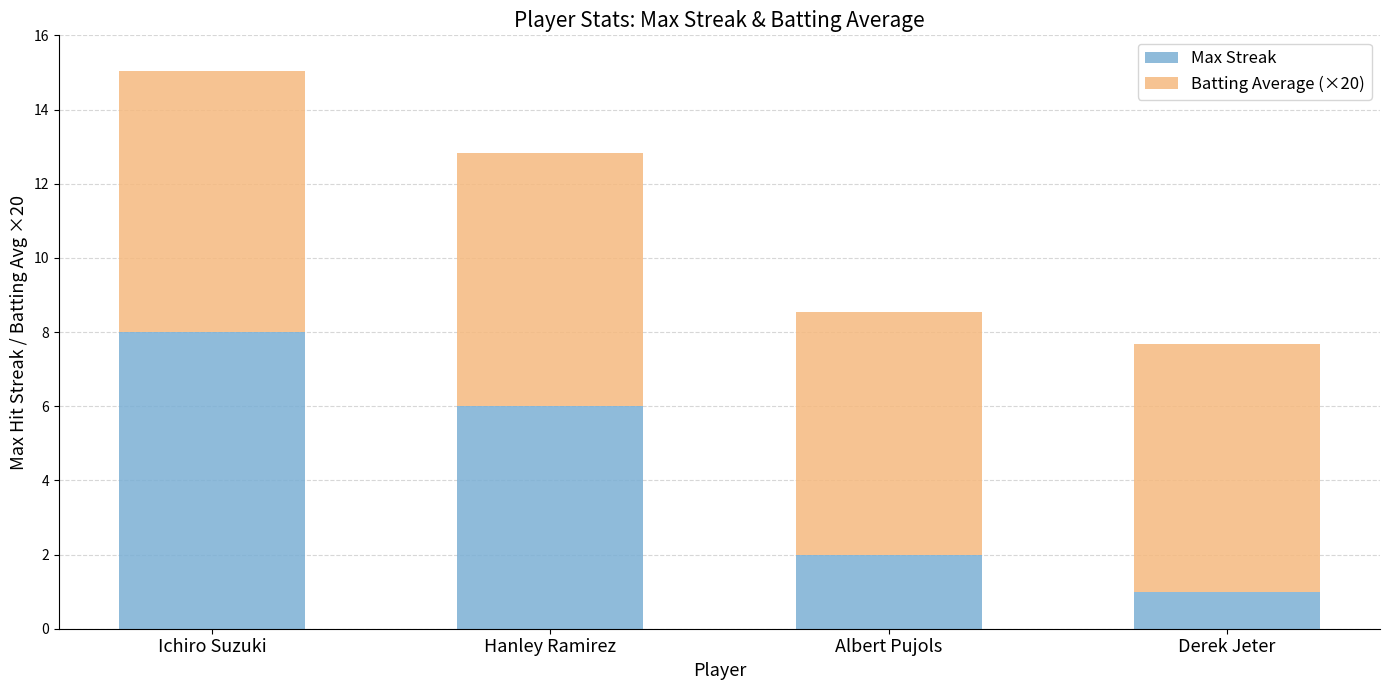

What is the lowest value of the Max Streak series?

1.0